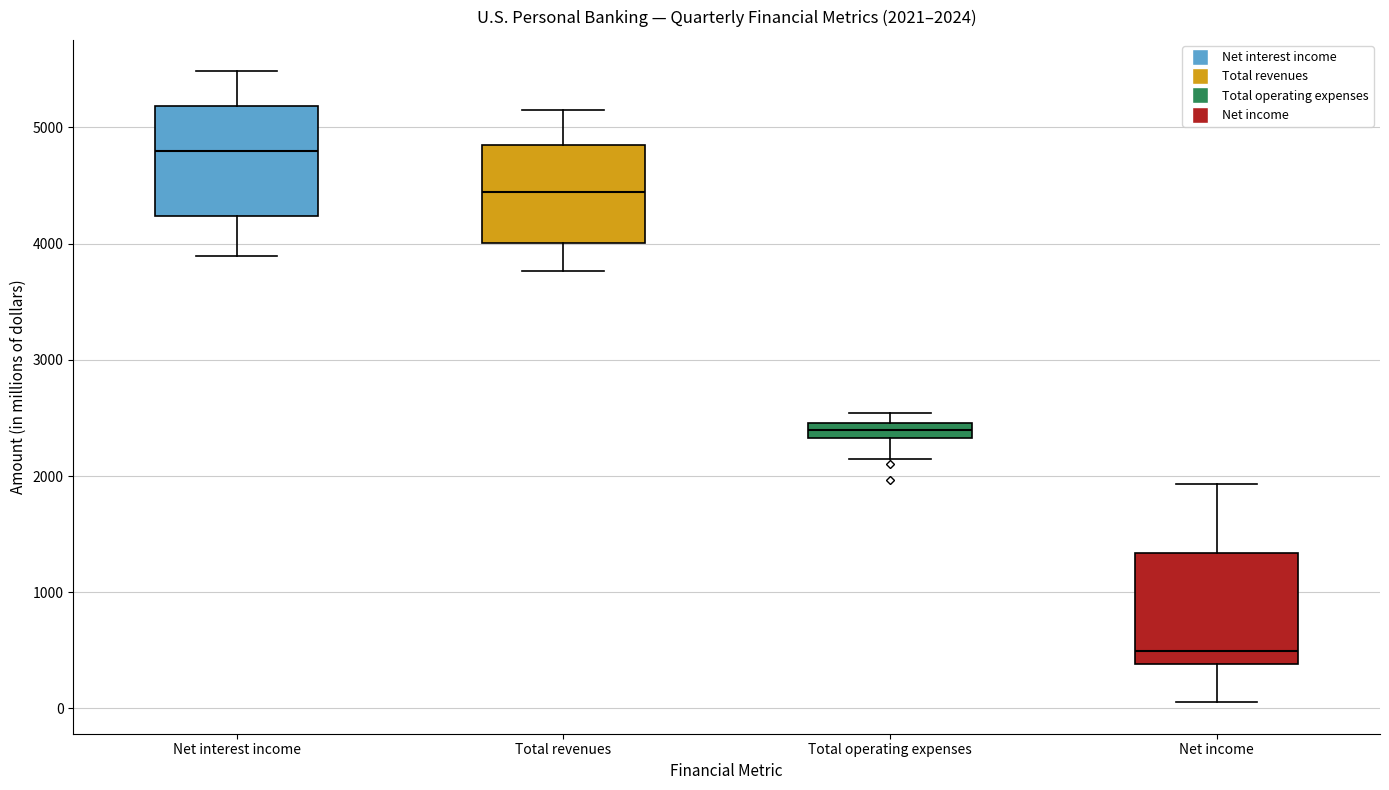

Which box has the highest median line?

Net interest income